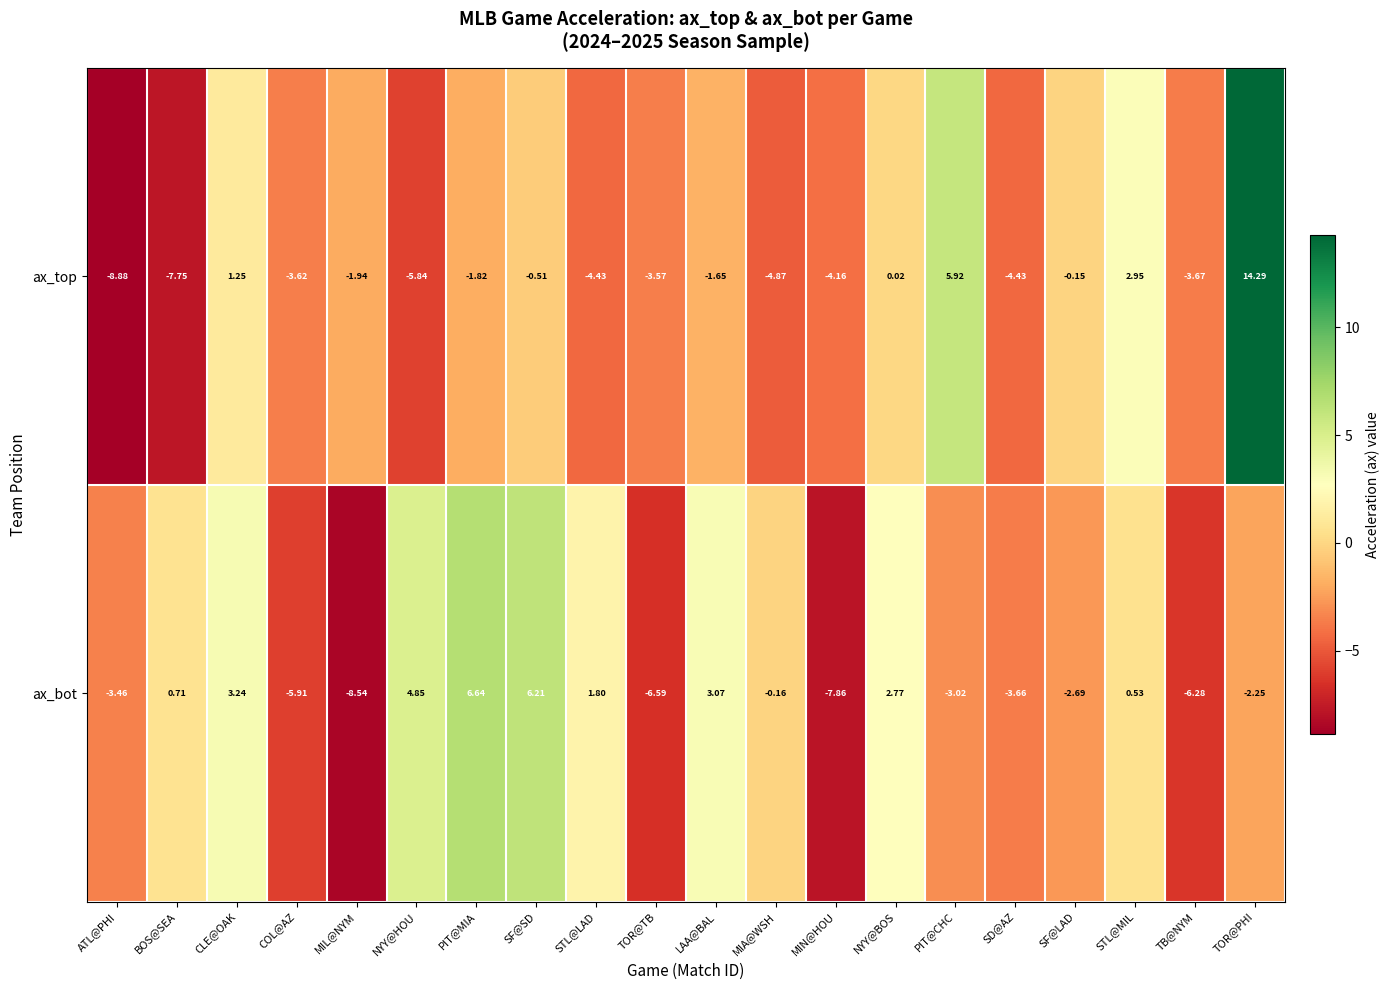

Which series has the widest spread of values?

ax_top